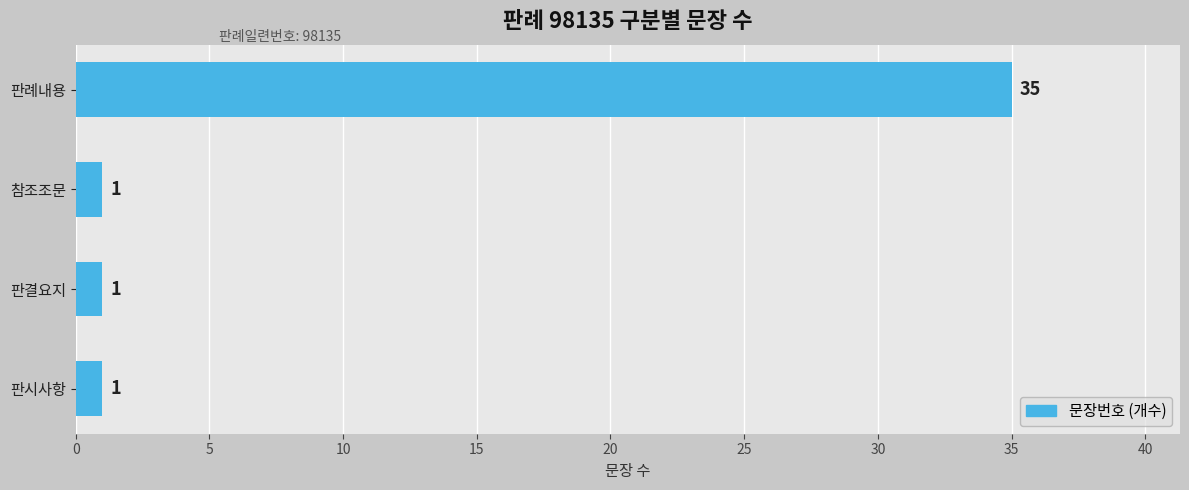

Is it true that the value at 판례내용 is 47?

False